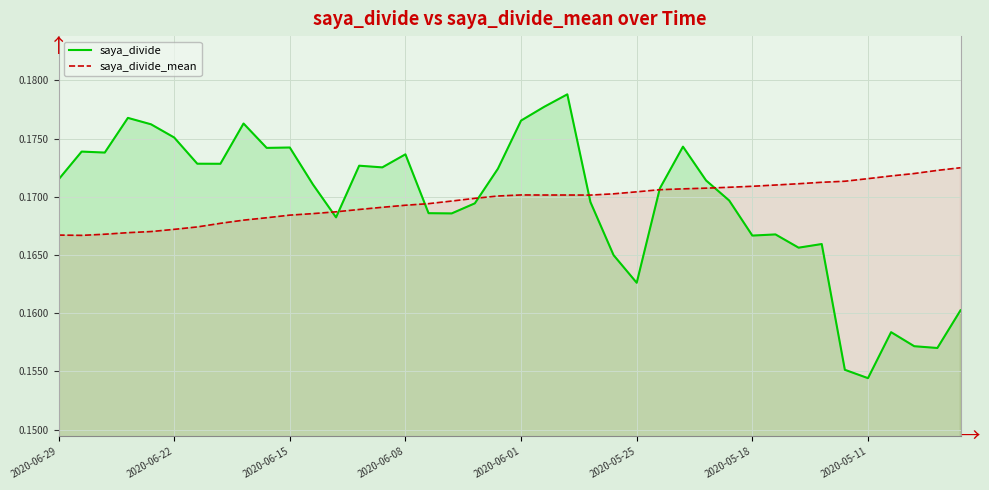

What is the average value of the saya_divide series?

0.2